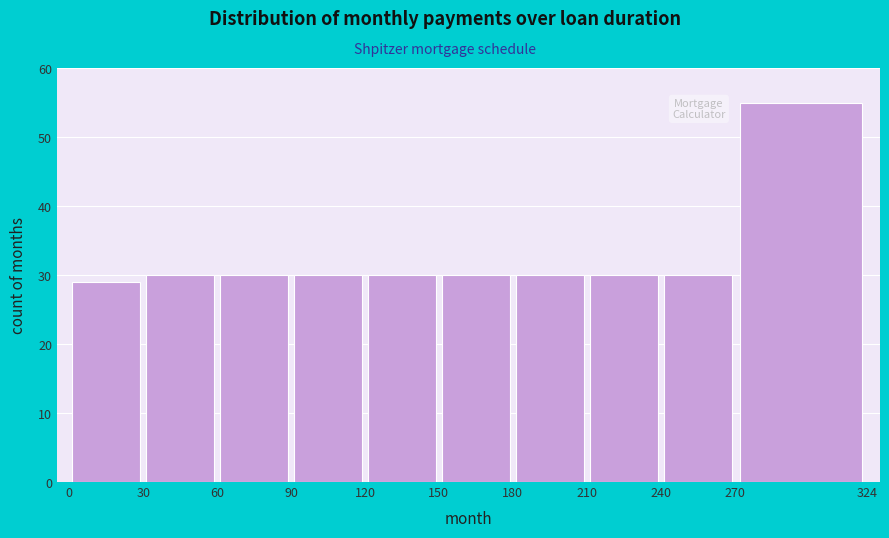

Over which range of the x-axis is the bar tallest?

270 to 324